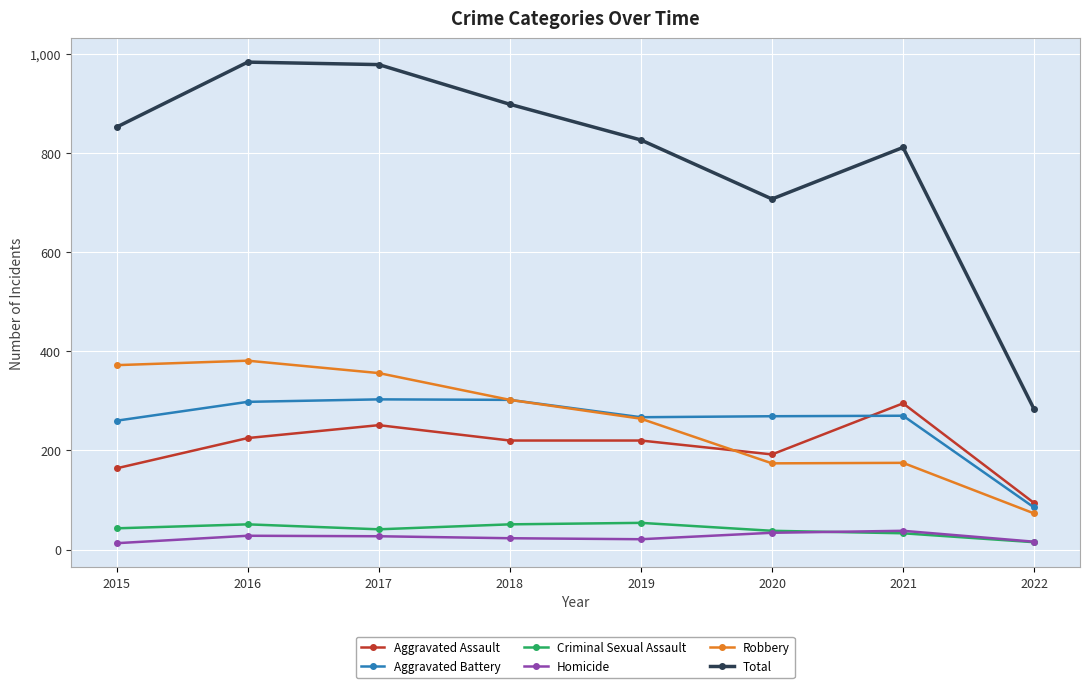

What is the spread (max minus min) of values at 2020?

673